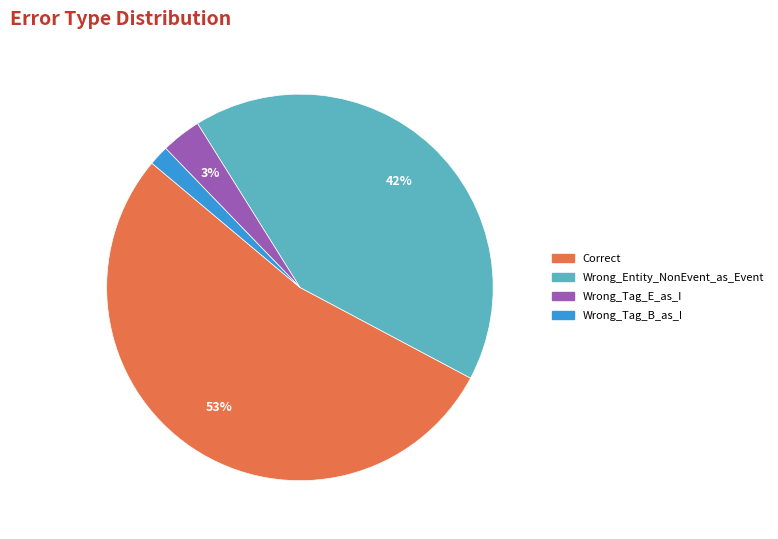

Which has a higher value, Correct or Wrong_Tag_B_as_I?

Correct